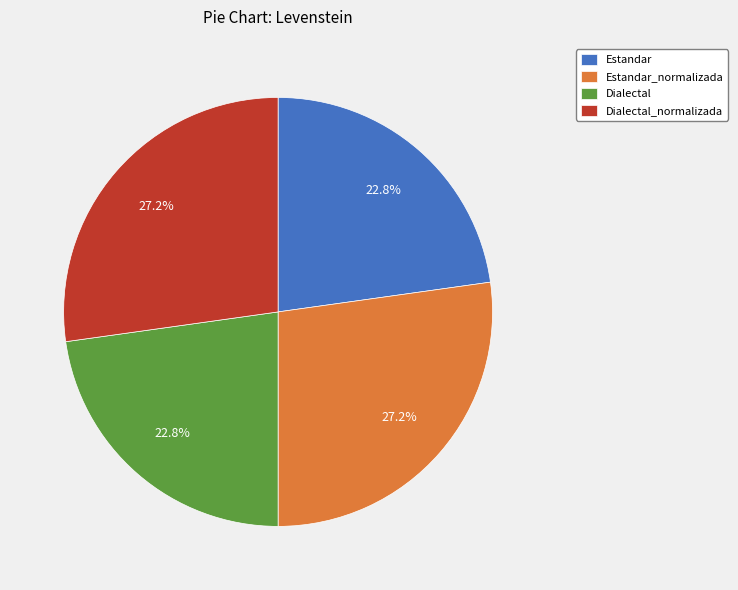

What portion of the pie excludes Dialectal?

77.2%